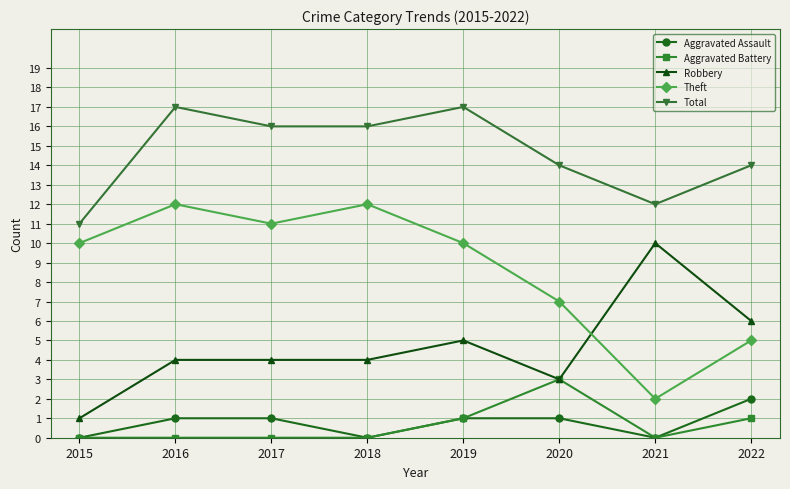

How many data points does each series have?

8